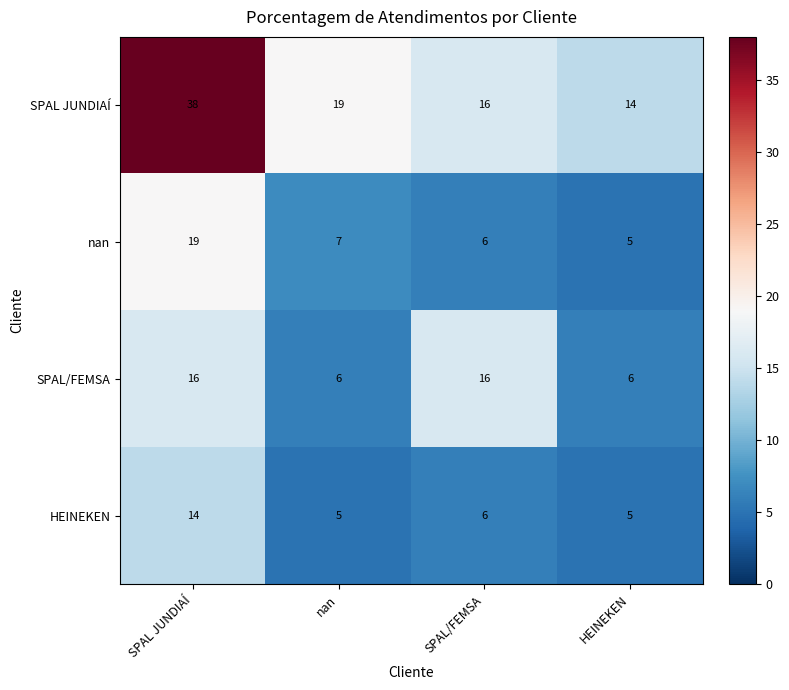

What is the minimum value shown in the chart?

5